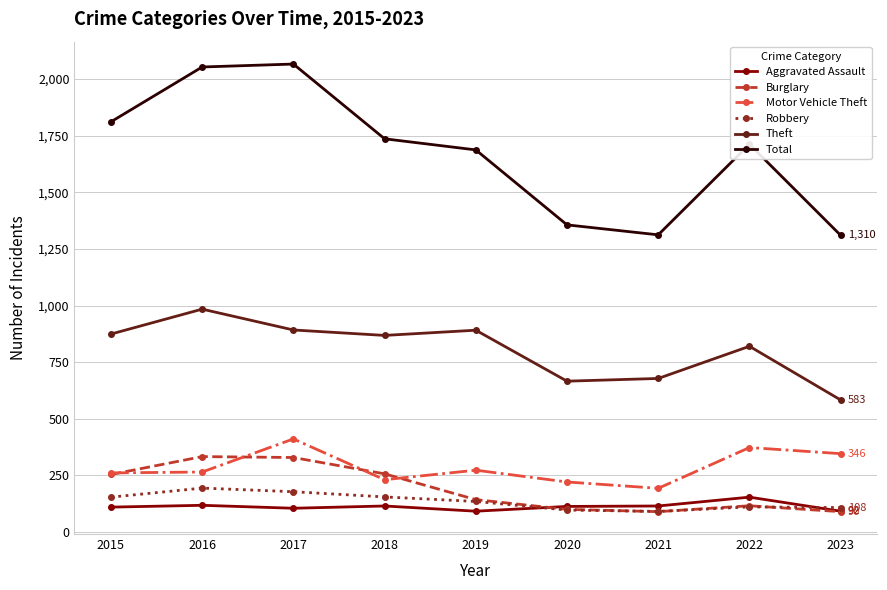

Is the value of Aggravated Assault at 2015 greater than the value of Total at 2017?

No